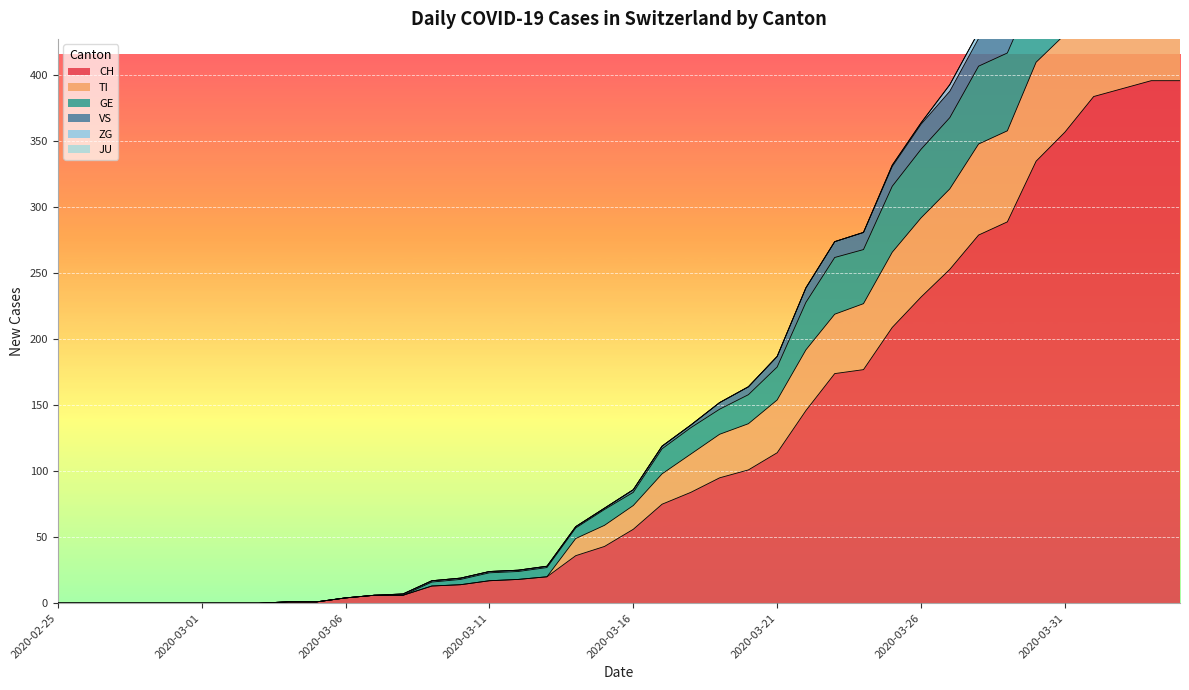

The value of GE at 2020-04-04 is 557. True or false?

True